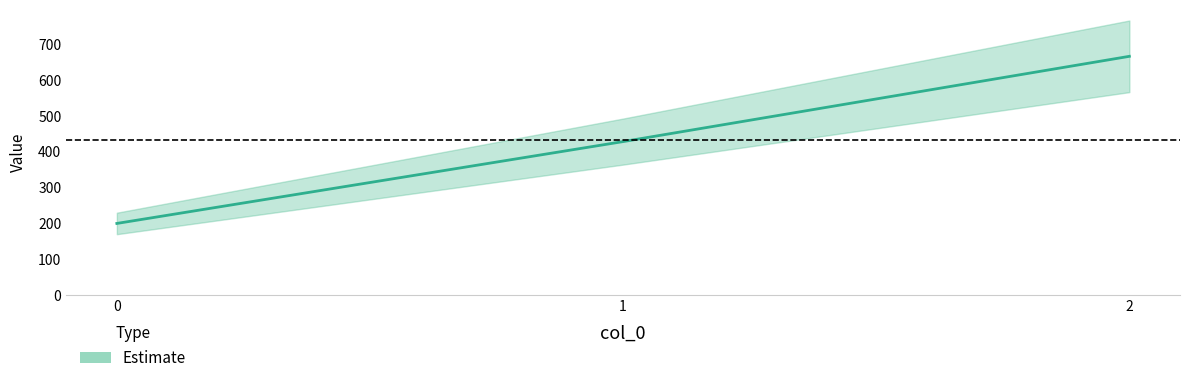

Reading left to right, extract all data points from this chart.

200.0	428.6	666.7